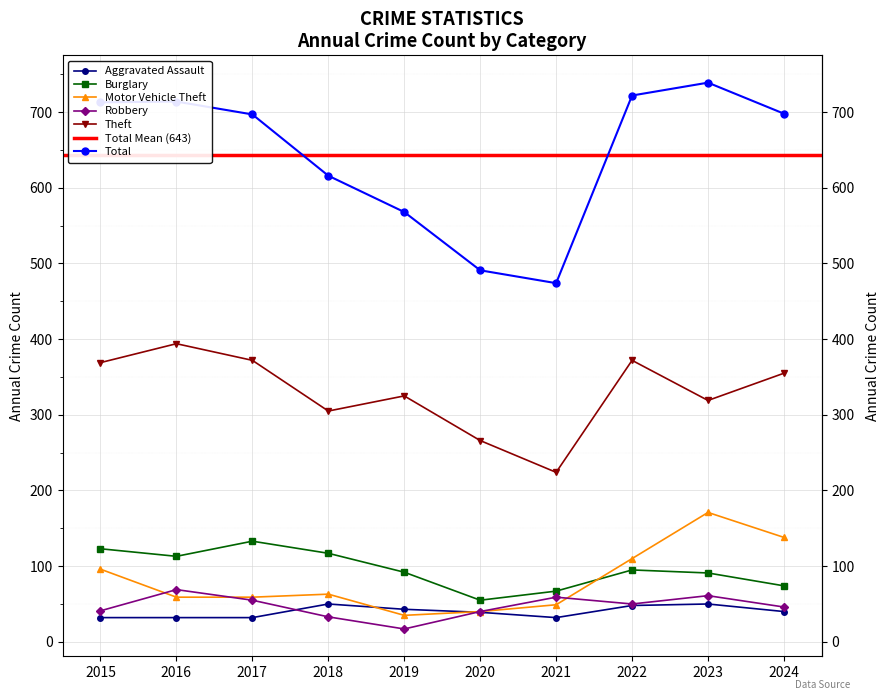

Which label corresponds to the smallest value in the chart?

2019